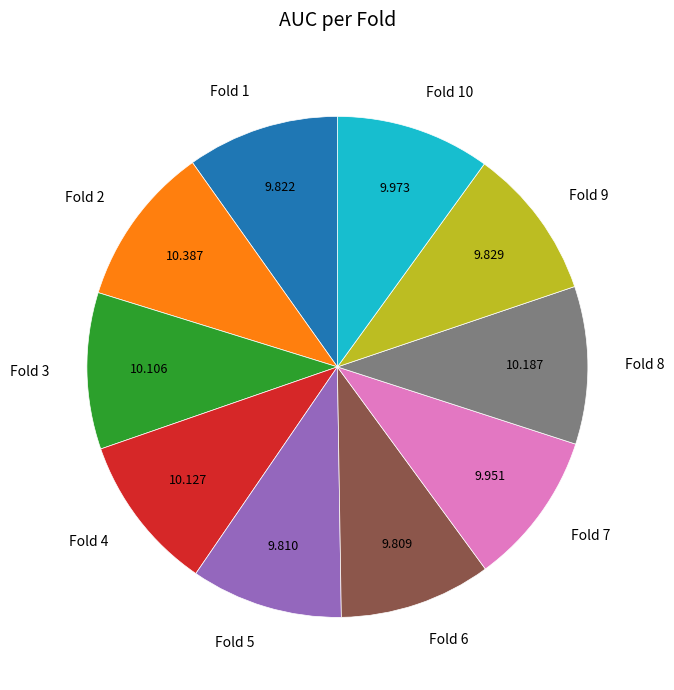

Count the number of slices in the pie.

10